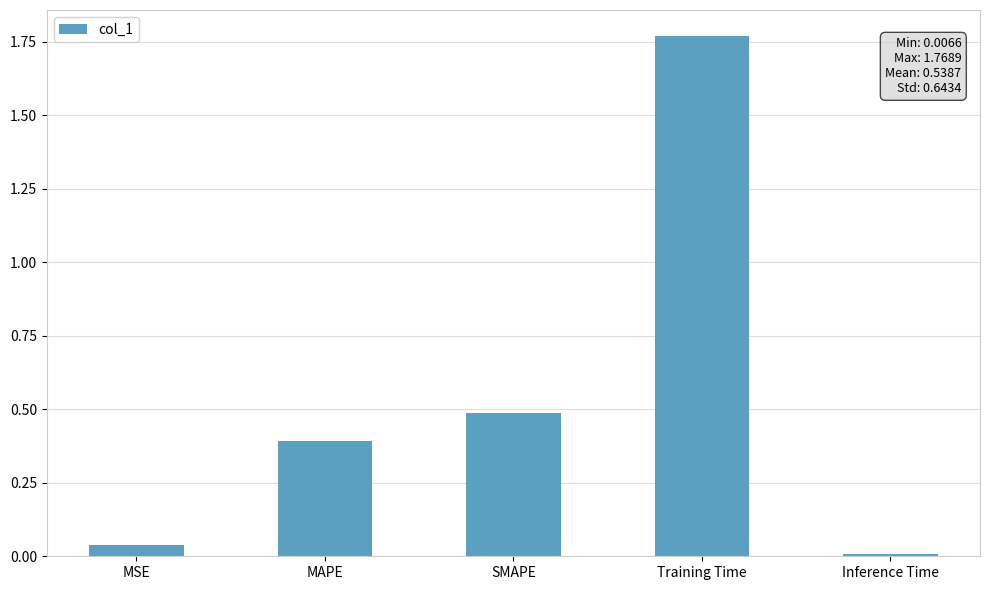

List the labels in order of value, largest first.

Training Time, SMAPE, MAPE, MSE, Inference Time